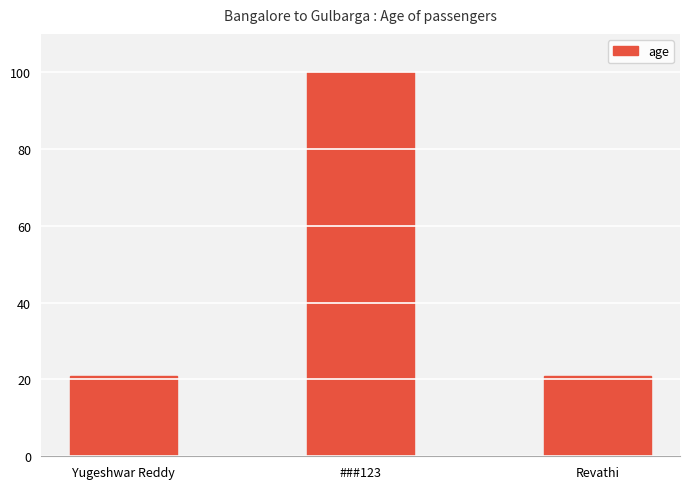

Is it true that the value at Yugeshwar Reddy is 21?

True